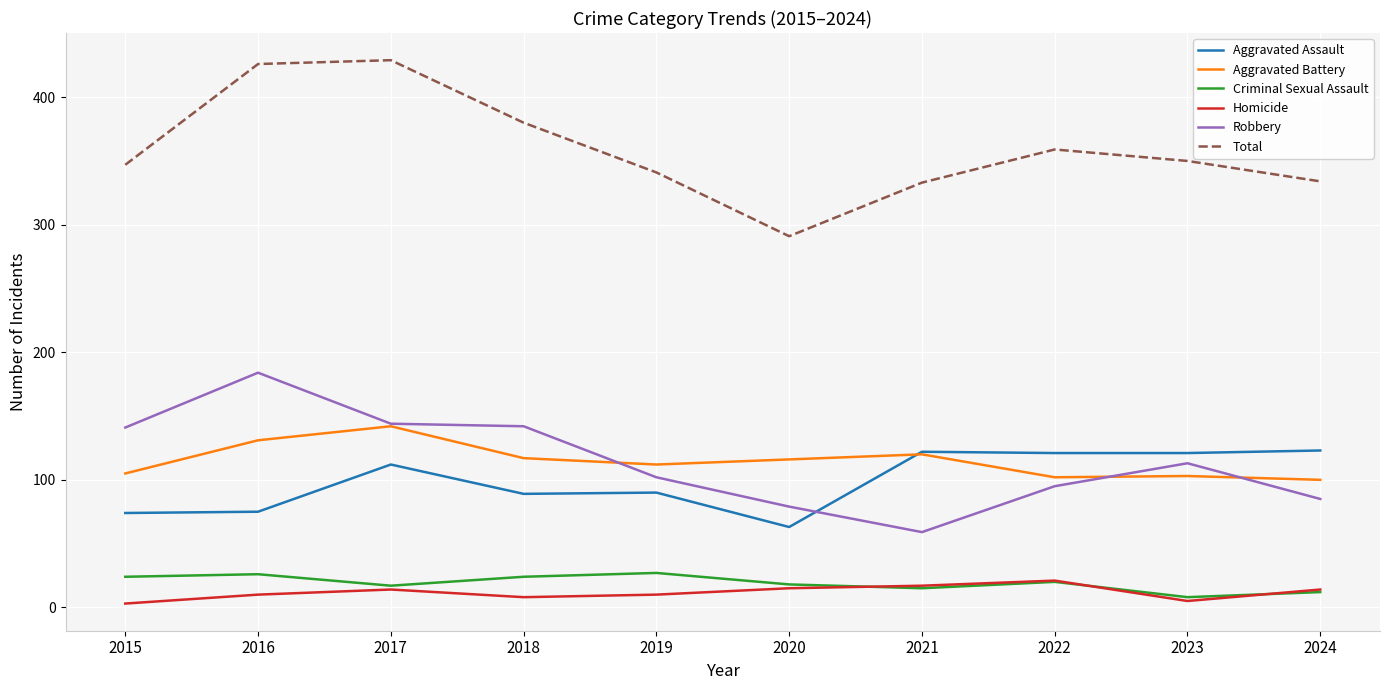

At how many categories does at least one series exceed 99?

10